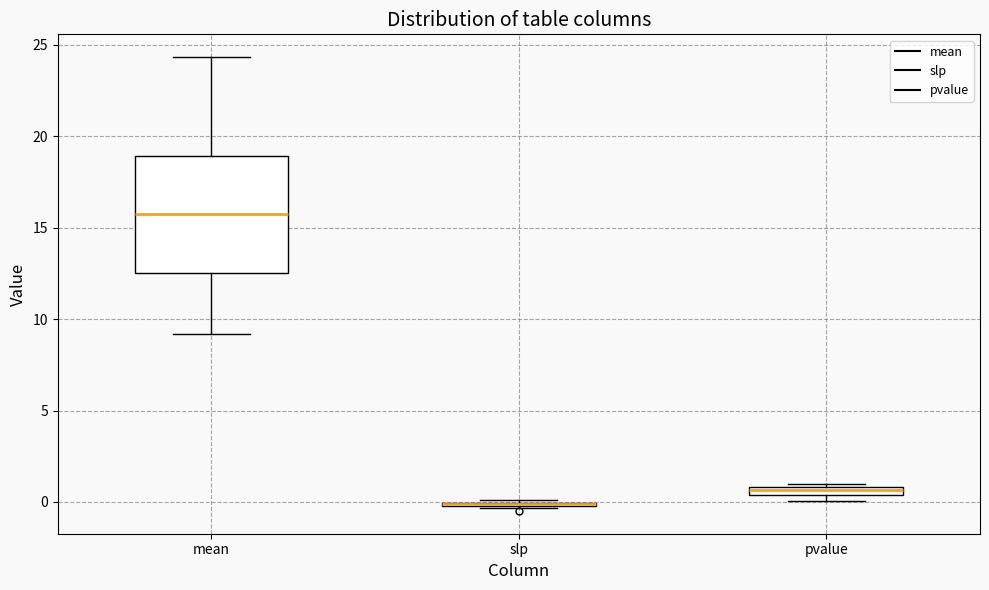

Comparing the boxes themselves (not the whiskers), which one is the tallest?

mean